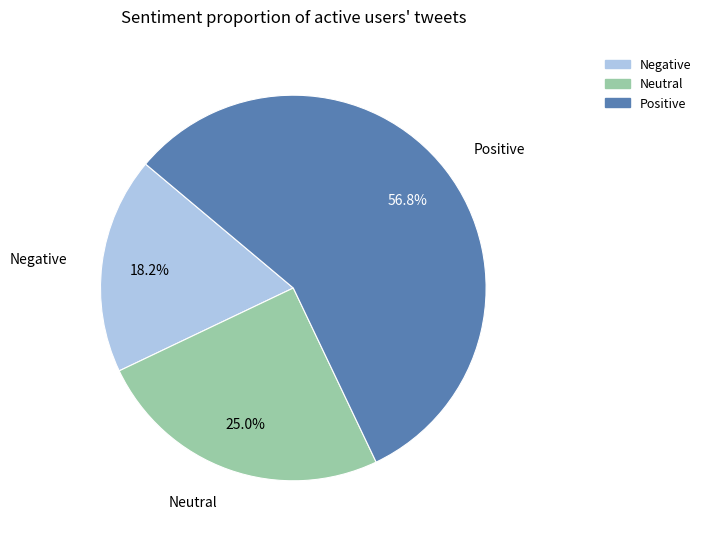

Does any single category account for the majority?

Yes